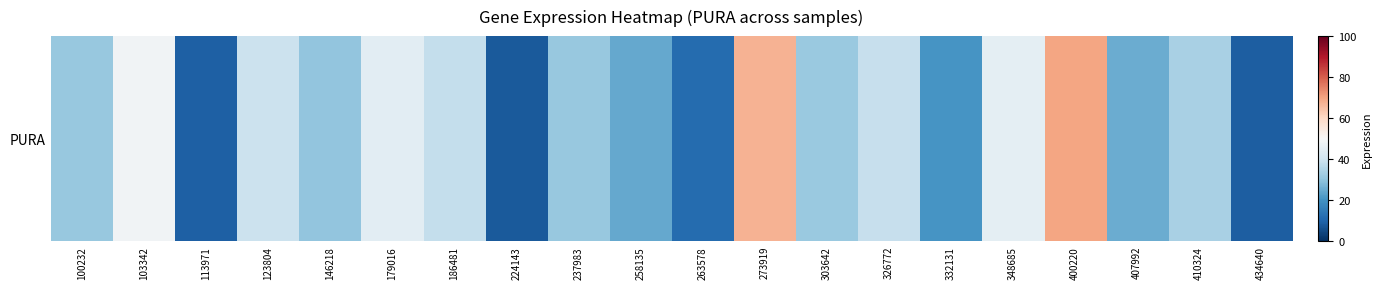

The chart shows a value of 14.4 at 113971. True or false?

False